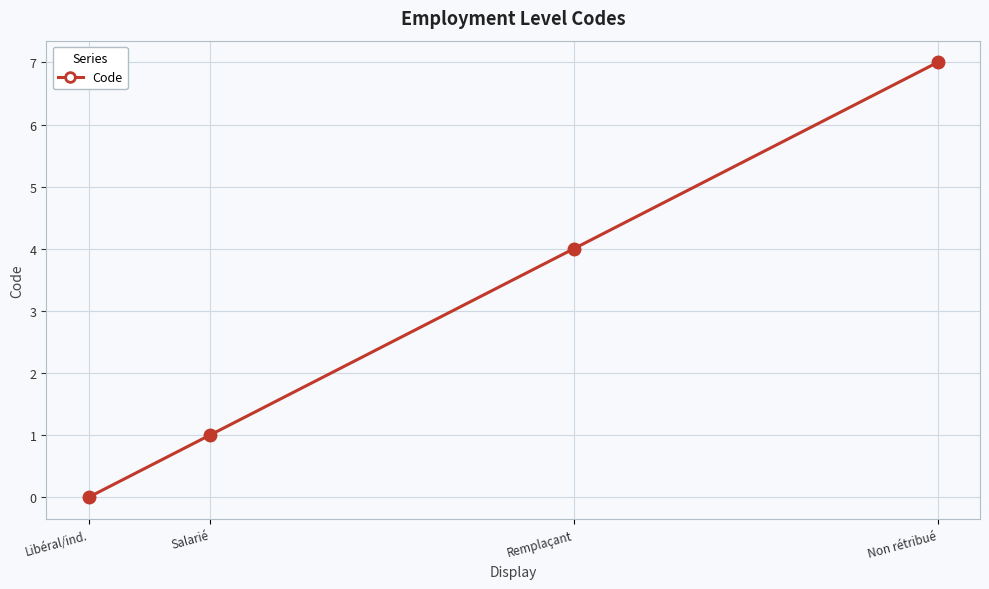

True or false: there are more than 1 points higher than both neighbors.

False